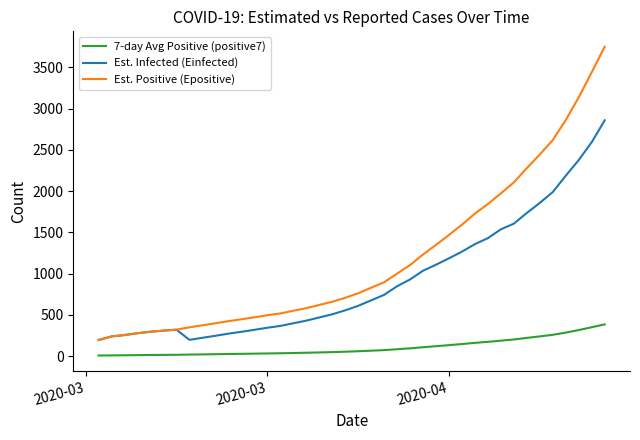

Is this an area chart (filled region under the line)?

No